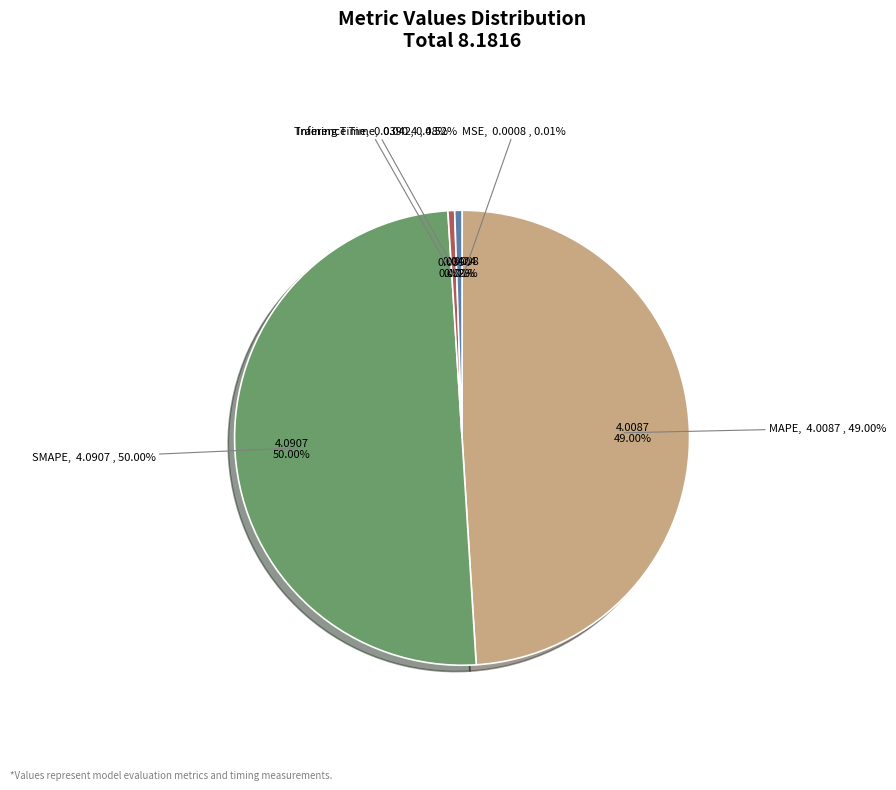

Which category has the biggest portion of the pie?

SMAPE